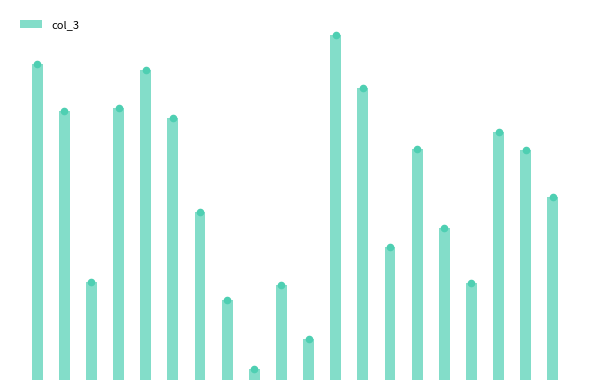

Between 6 and 2, which is larger?

6